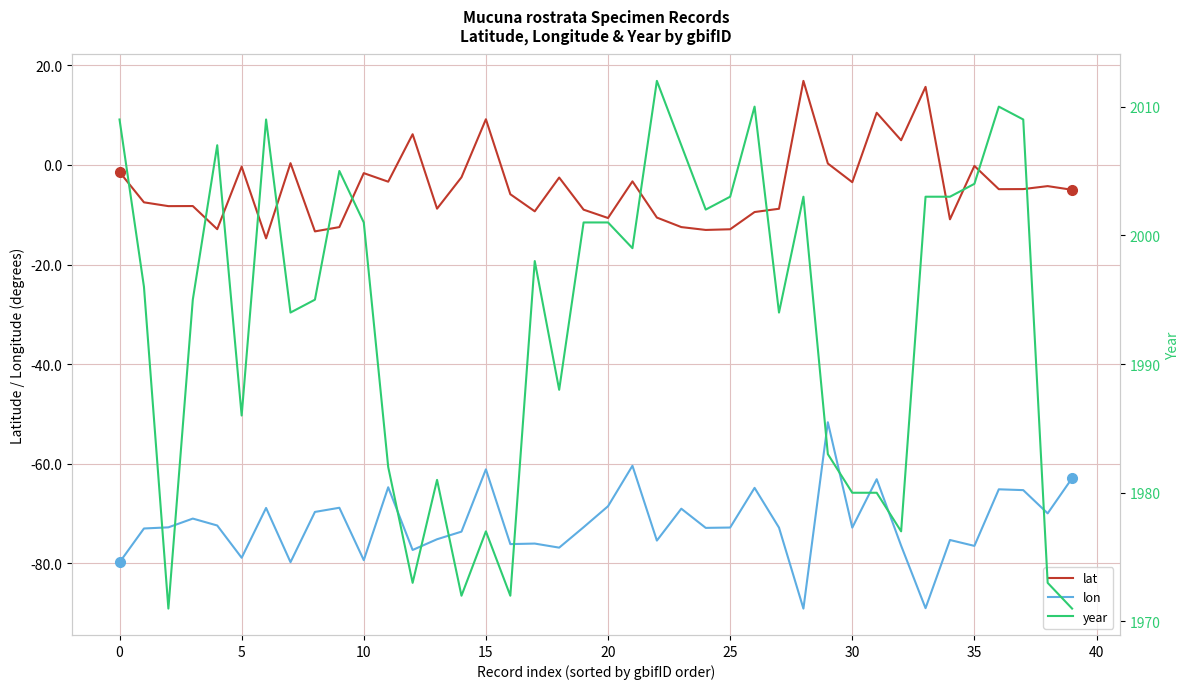

Reading left to right, list all the values displayed in this chart.

lat: -1.4	-7.5	-8.3	-8.3	-12.9	-0.3	-14.7	0.3	-13.3	-12.5	-1.6	-3.4	6.2	-8.8	-2.5	9.2	-5.9	-9.3	-2.5	-9.0	-10.7	-3.3	-10.6	-12.5	-13.1	-12.9	-9.5	-8.8	16.9	0.3	-3.5	10.5	5.0	15.7	-10.9	-0.2	-4.9	-4.9	-4.3	-5.0
lon: -79.8	-73.0	-72.7	-71.0	-72.4	-78.8	-68.9	-79.7	-69.6	-68.8	-79.3	-64.7	-77.3	-75.1	-73.6	-61.1	-76.1	-76.0	-76.8	-72.7	-68.5	-60.4	-75.4	-69.0	-72.9	-72.8	-64.8	-72.8	-89.1	-51.6	-72.8	-63.1	-76.4	-89.0	-75.3	-76.5	-65.1	-65.3	-69.9	-62.9
year: 2009.0	1996.0	1971.0	1995.0	2007.0	1986.0	2009.0	1994.0	1995.0	2005.0	2001.0	1982.0	1973.0	1981.0	1972.0	1977.0	1972.0	1998.0	1988.0	2001.0	2001.0	1999.0	2012.0	2007.0	2002.0	2003.0	2010.0	1994.0	2003.0	1983.0	1980.0	1980.0	1977.0	2003.0	2003.0	2004.0	2010.0	2009.0	1973.0	1971.0